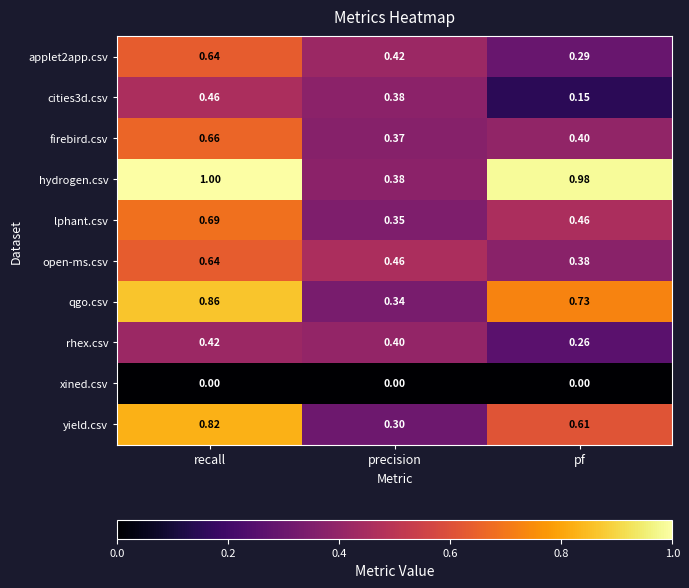

What is the difference between the highest and lowest values at recall?

1.0